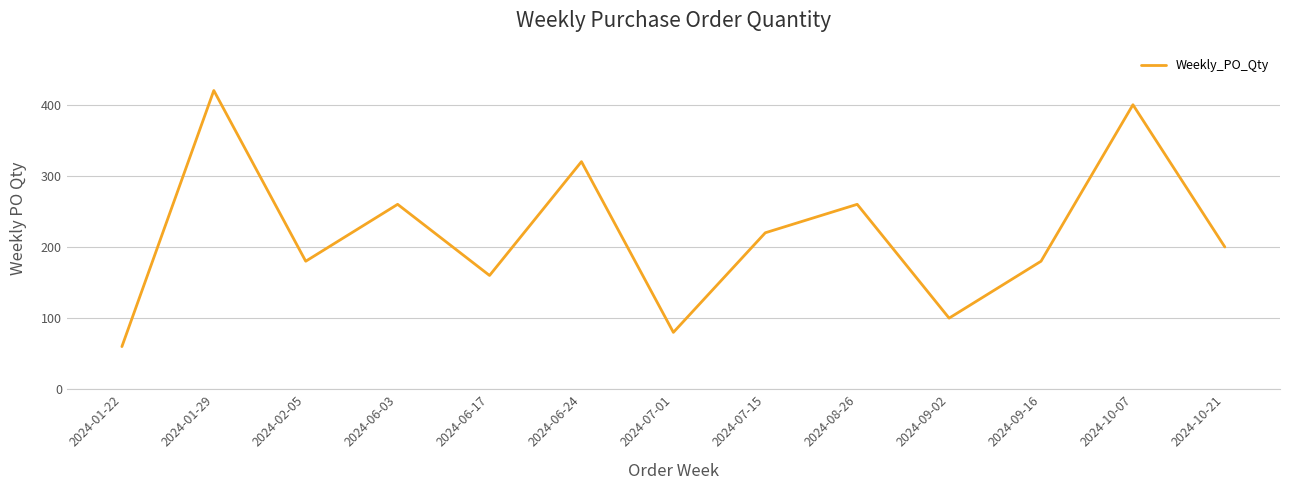

What is the smallest value displayed?

60